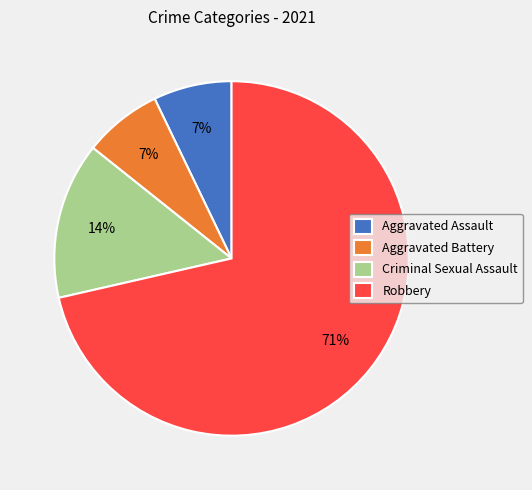

The Criminal Sexual Assault slice represents 14% of the pie. True or false?

True